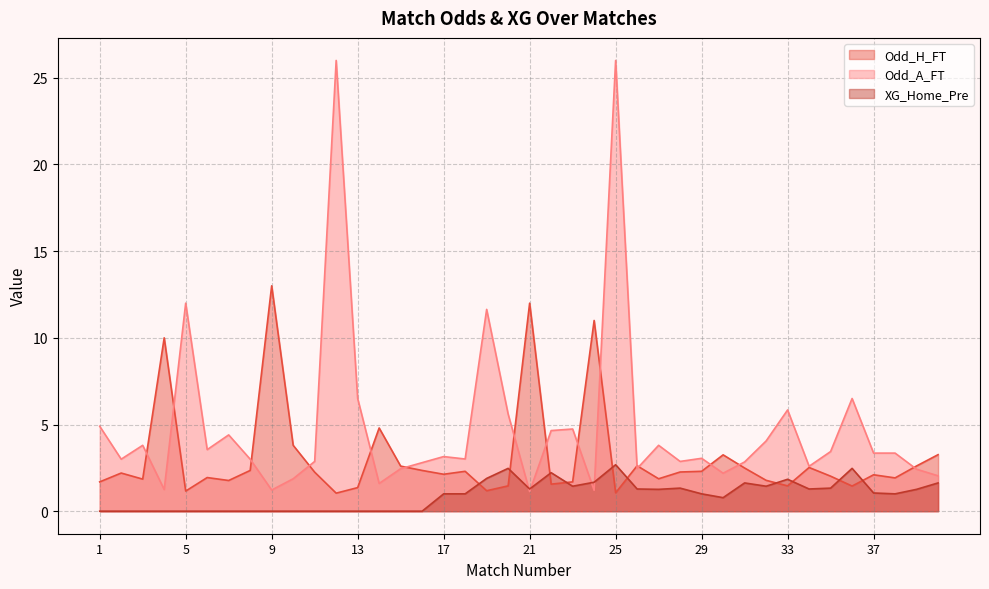

Reading left to right, what are all the values shown in this chart?

Odd_H_FT: 1.7	2.2	1.9	10.0	1.2	1.9	1.8	2.4	13.0	3.8	2.2	1.0	1.4	4.8	2.6	2.4	2.1	2.3	1.2	1.5	12.0	1.6	1.7	11.0	1.1	2.6	1.9	2.3	2.3	3.2	2.5	1.8	1.5	2.5	2.0	1.4	2.1	1.9	2.6	3.3
Odd_A_FT: 4.9	3.0	3.8	1.2	12.0	3.5	4.4	3.0	1.2	1.9	2.9	26.0	6.5	1.6	2.5	2.8	3.1	3.0	11.6	5.6	1.1	4.7	4.7	1.2	26.0	2.5	3.8	2.9	3.0	2.2	2.8	4.0	5.8	2.6	3.4	6.5	3.4	3.4	2.4	2.0
XG_Home_Pre: 0.0	0.0	0.0	0.0	0.0	0.0	0.0	0.0	0.0	0.0	0.0	0.0	0.0	0.0	0.0	0.0	1.0	1.0	1.9	2.5	1.3	2.2	1.4	1.7	2.7	1.3	1.3	1.3	1.0	0.8	1.6	1.4	1.8	1.3	1.3	2.5	1.1	1.0	1.3	1.6